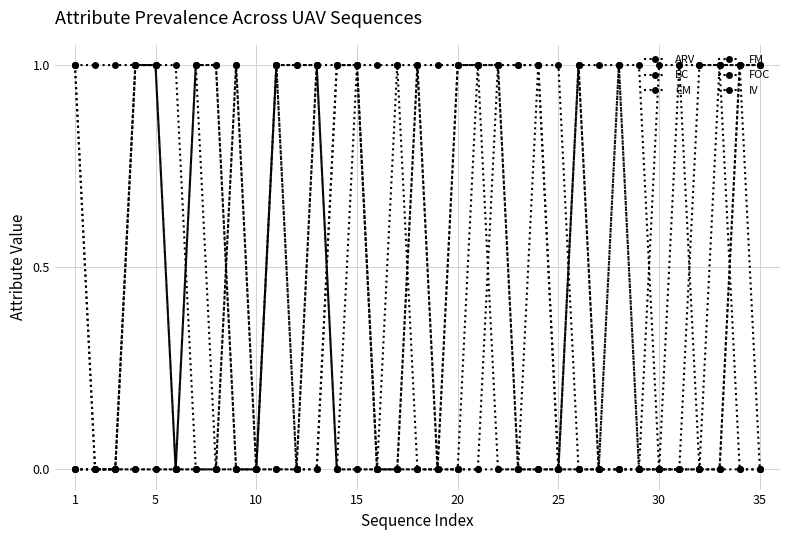

Does the chart have visible grid lines?

Yes